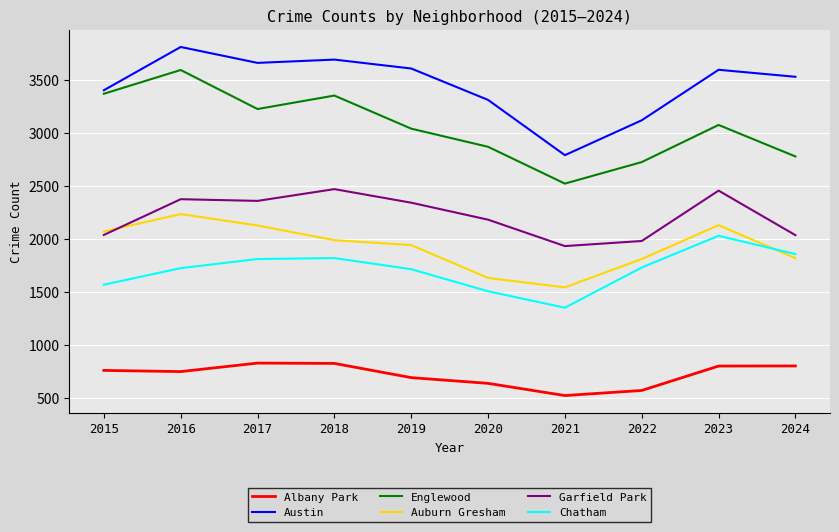

What is the highest value of the Auburn Gresham series?

2236